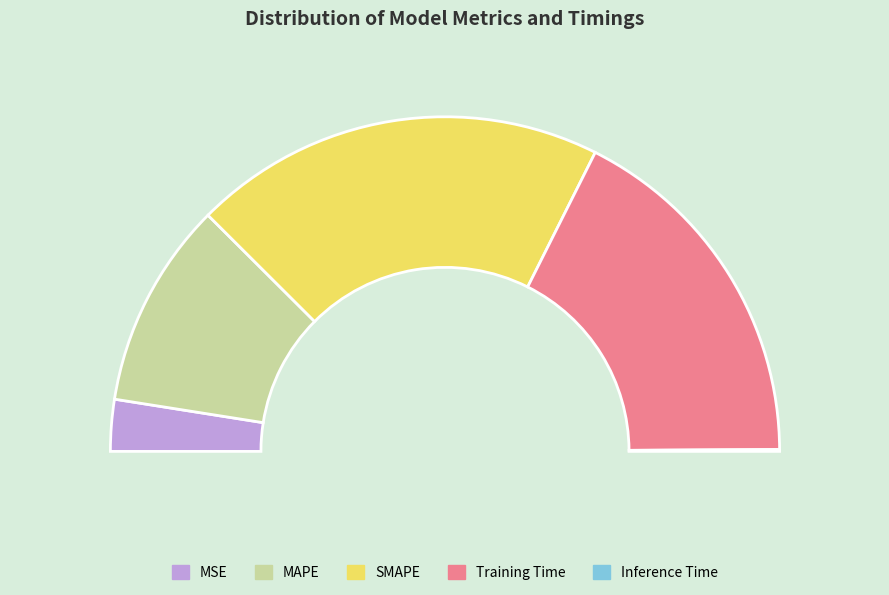

Count the number of slices in the pie.

5